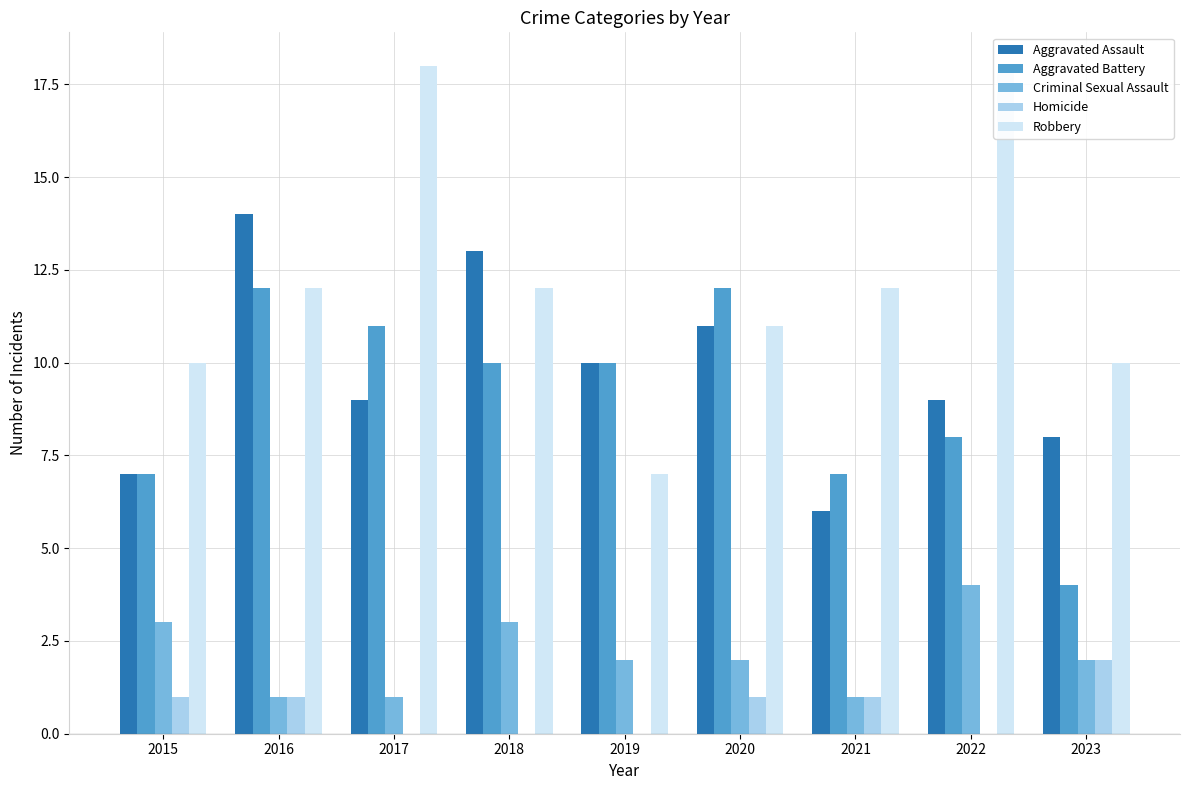

How many bars are there in each group?

5